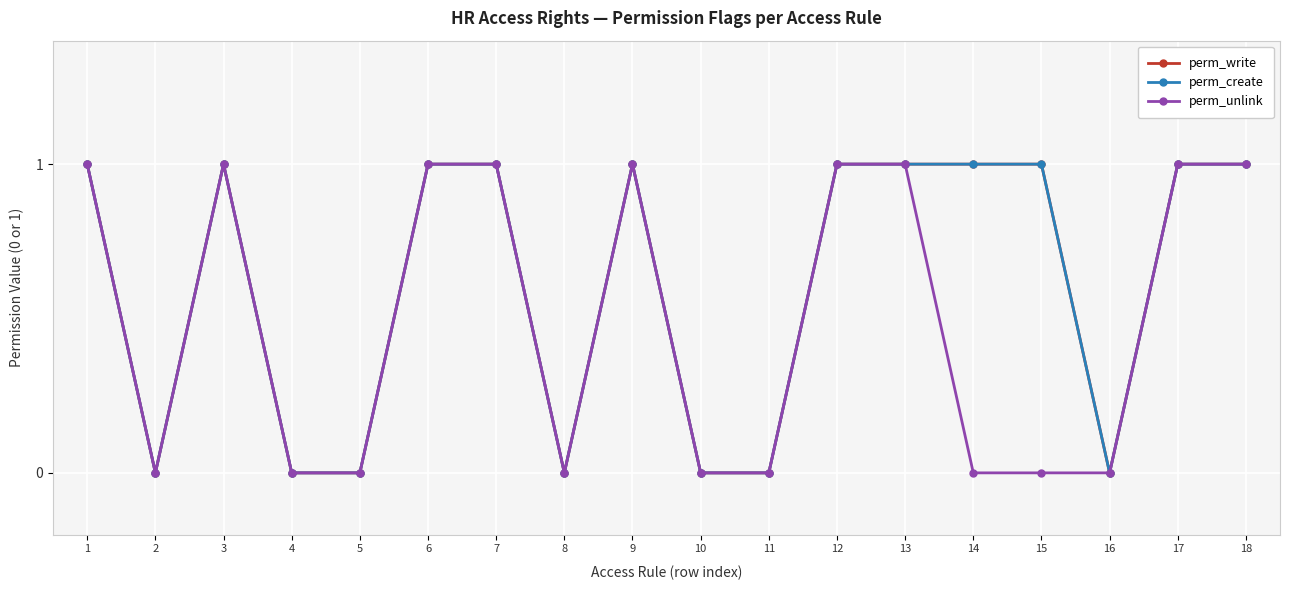

Is this an area chart (filled region under the line)?

No